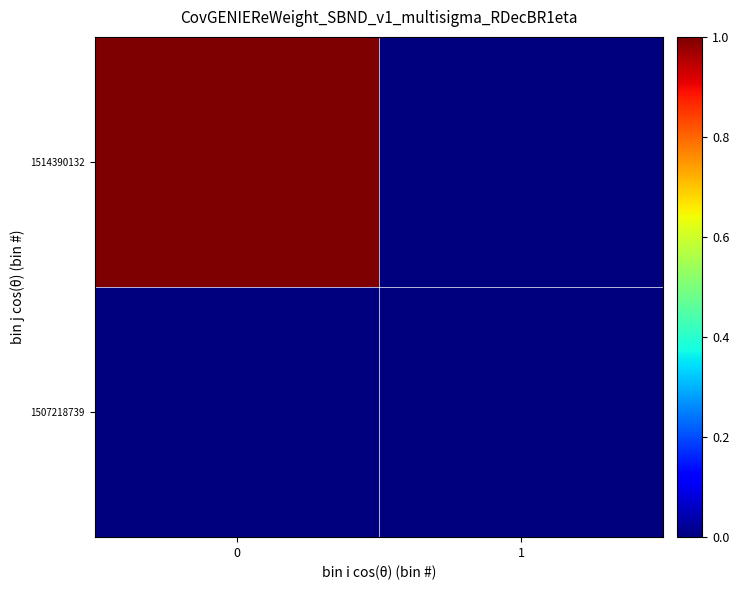

What is the total value across all series at 0?

1